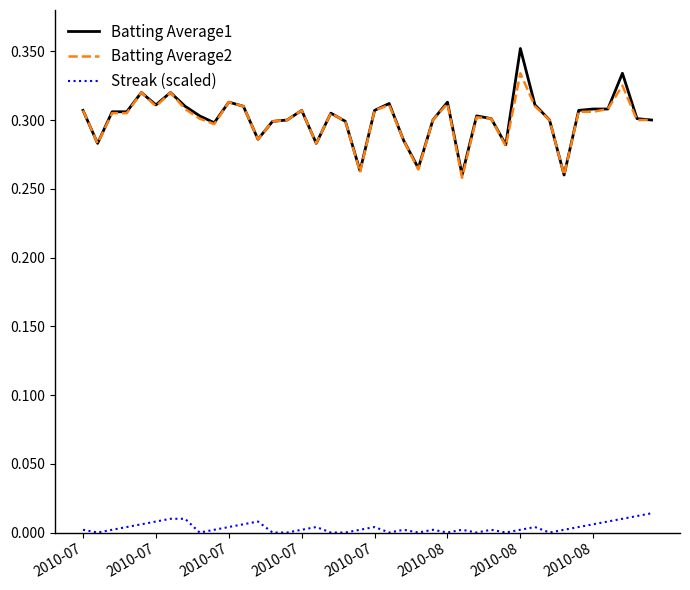

True or false: Batting Average1 and Streak (scaled) intersect in this chart.

False